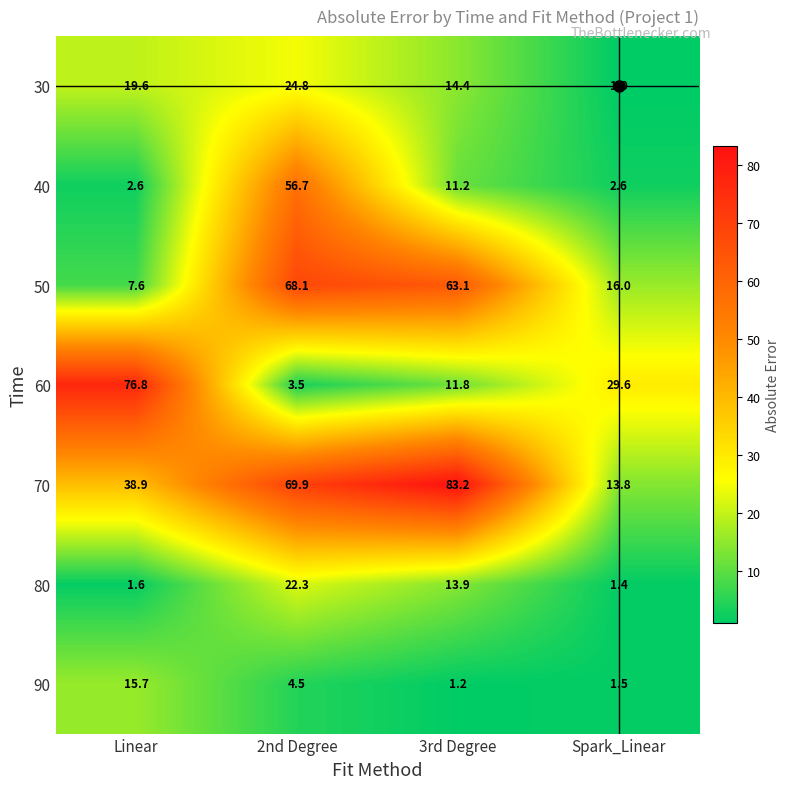

What is the spread (max minus min) of values at Spark_Linear?

28.6